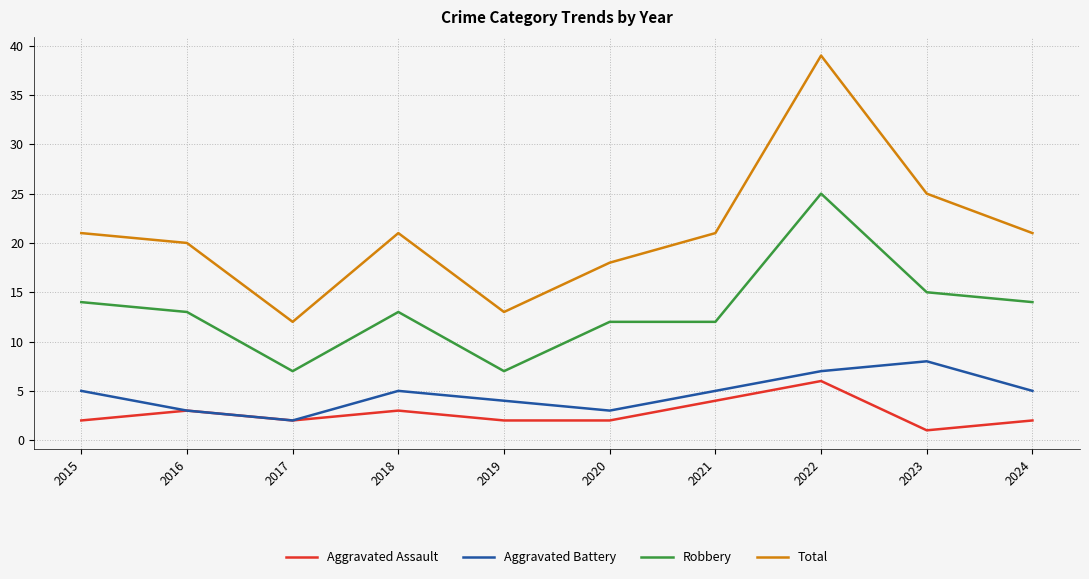

What value does the Aggravated Battery series have at 2023?

8